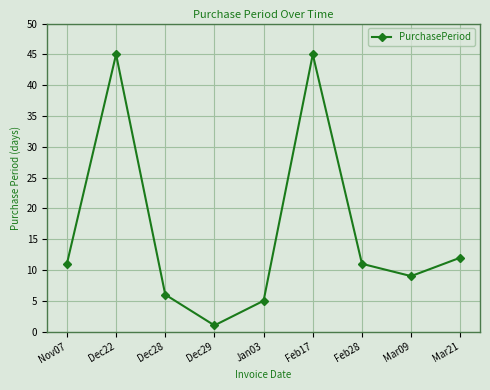

Which has a higher value, Jan03 or Dec22?

Dec22